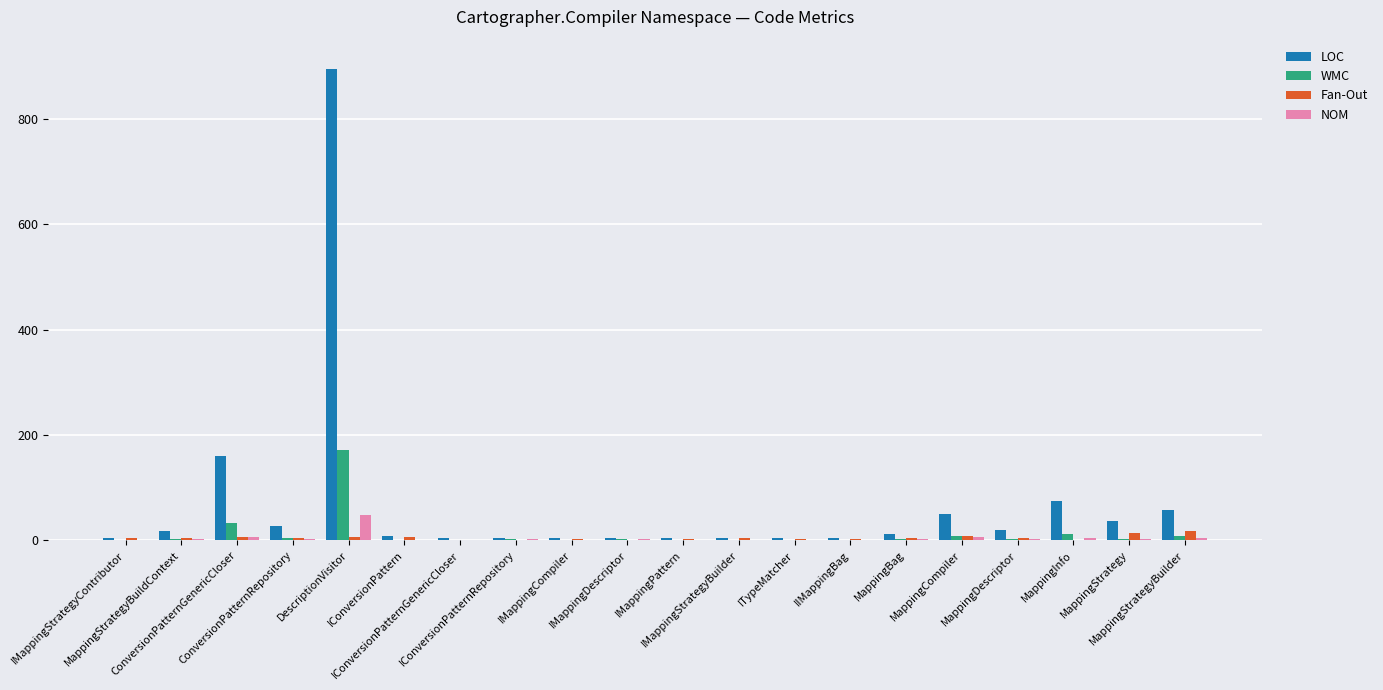

Which series has the largest total across all categories?

LOC